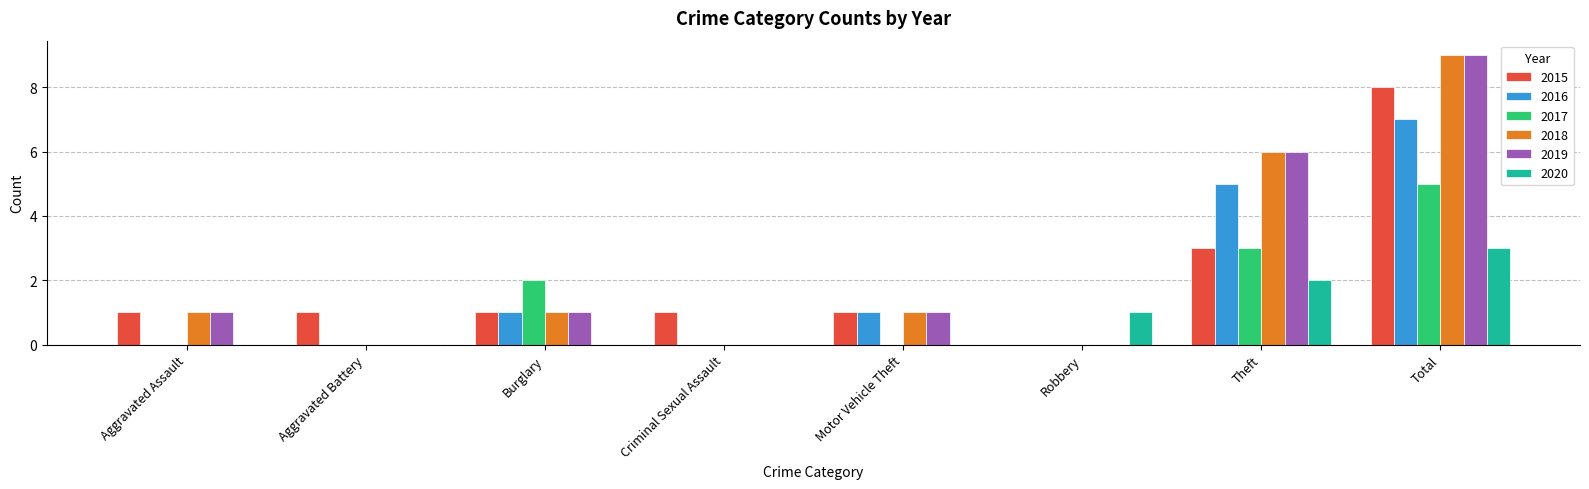

Which category has the highest value across all series?

Total